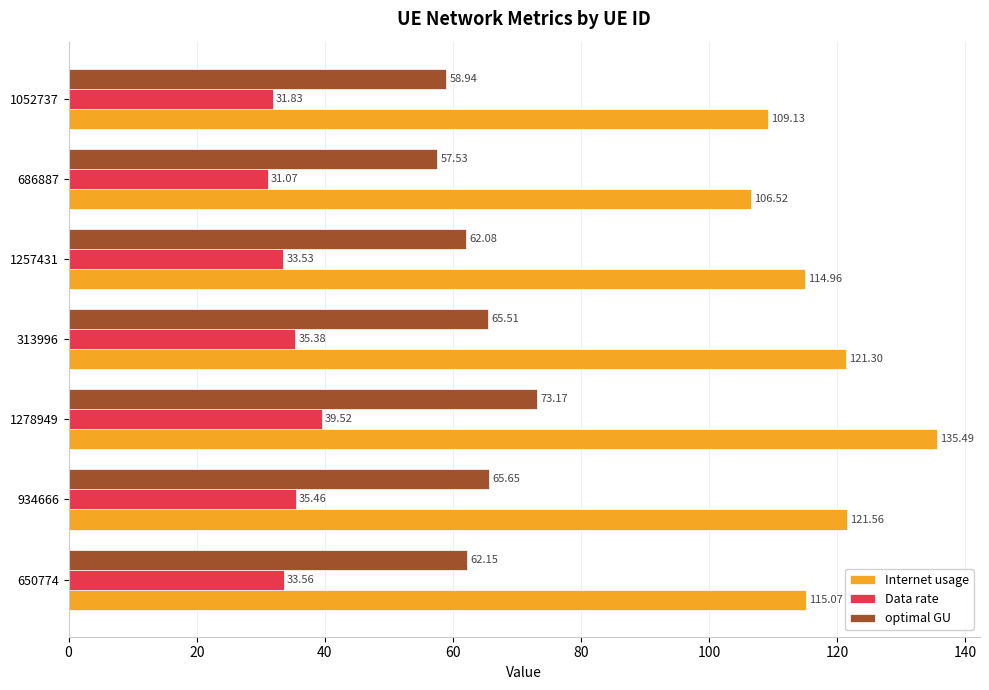

What is the total value across all series at 1052737?

199.9